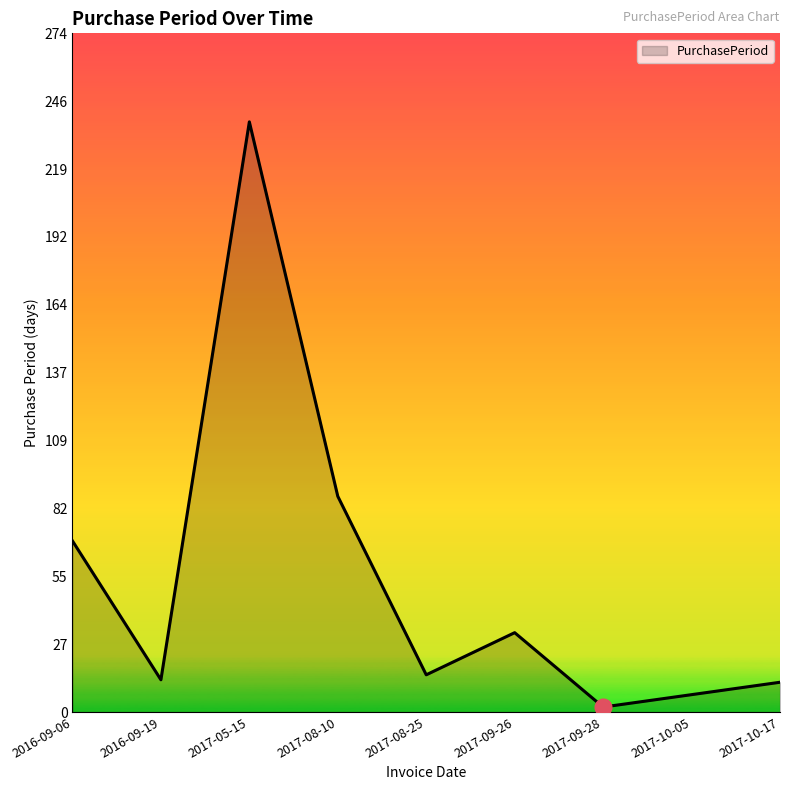

What is the difference between the maximum and minimum values?

236